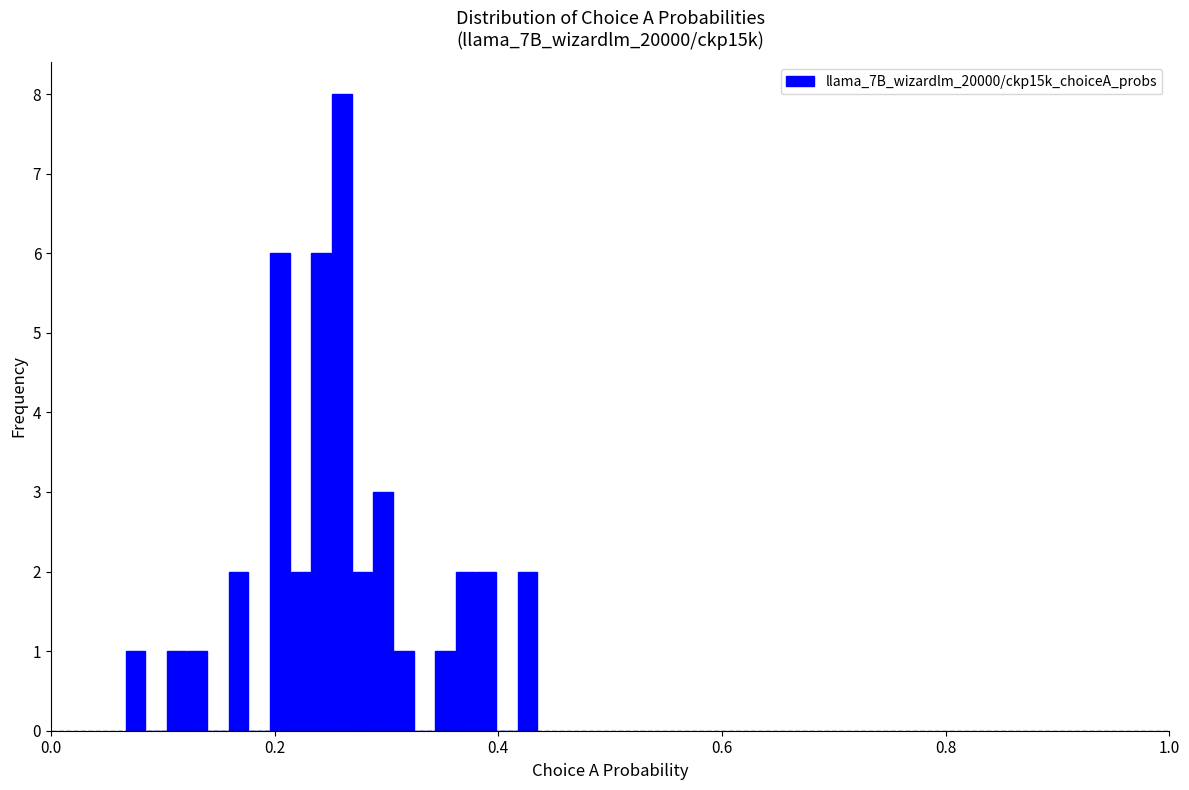

Read against the x-axis, roughly where is the centre of the tallest bar?

0.26